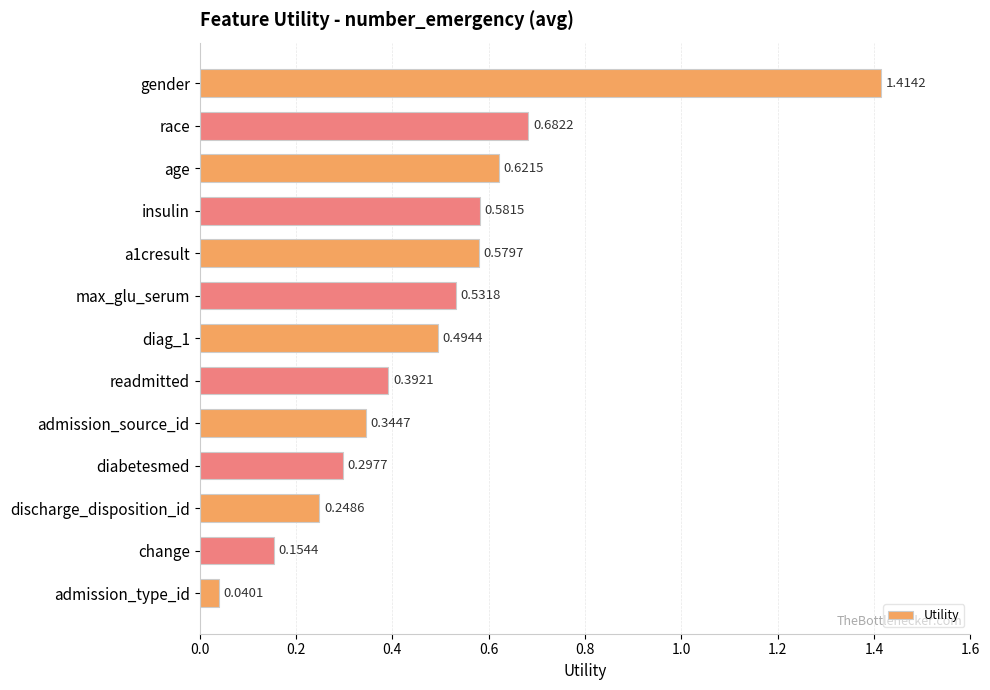

Which label corresponds to the smallest value in the chart?

admission_type_id